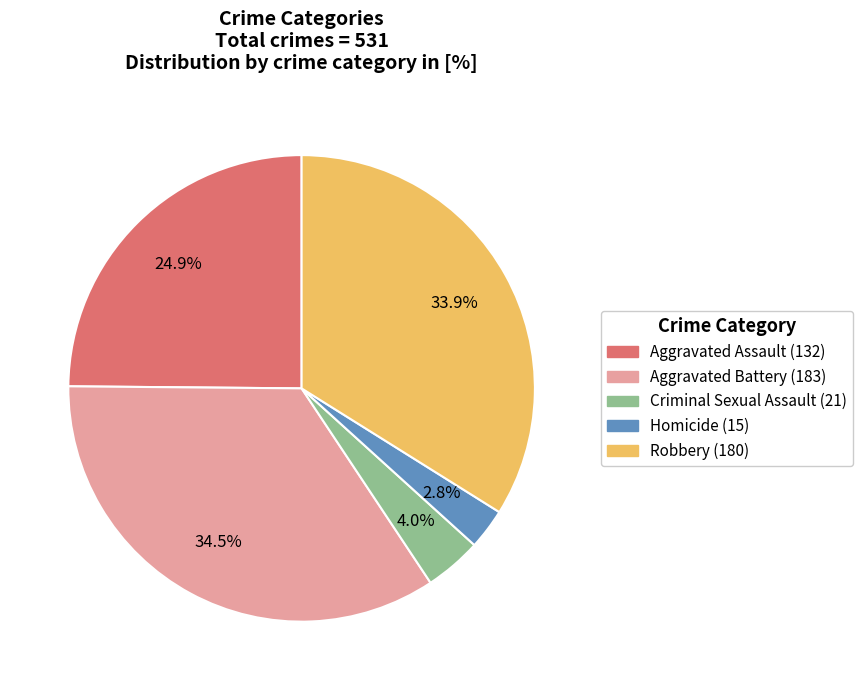

Does Criminal Sexual Assault account for over 50% of the chart?

No